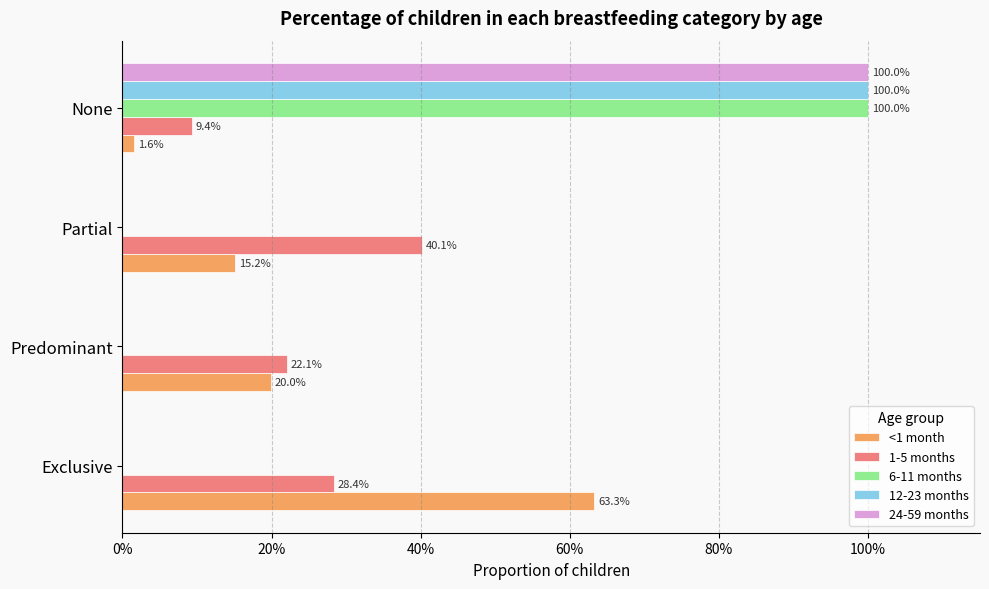

What is the value of the <1 month bar at the 3rd from the left?

0.2